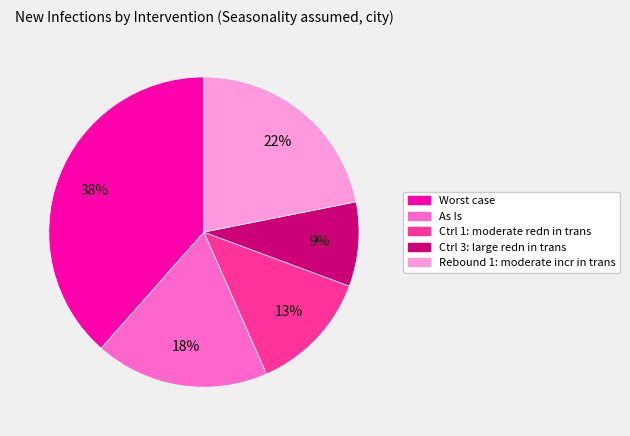

Approximately how many times larger is the value at As Is compared to Rebound 1: moderate incr in trans?

0.8